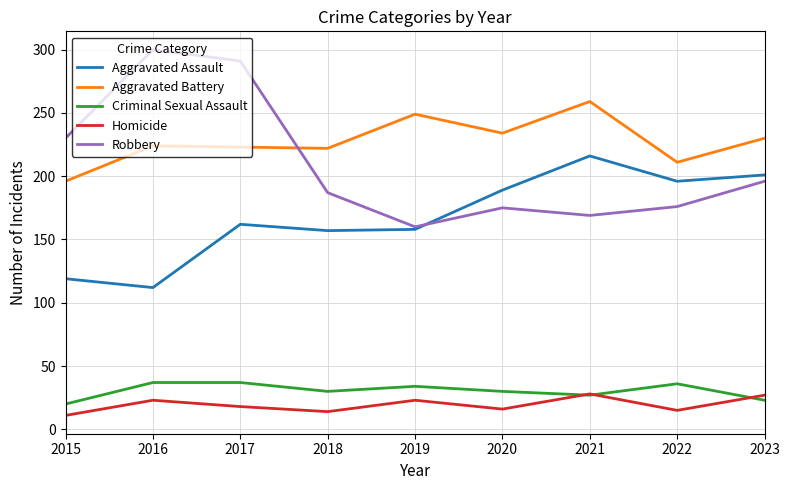

What is the difference between the second highest and second lowest values in the Robbery series?

122